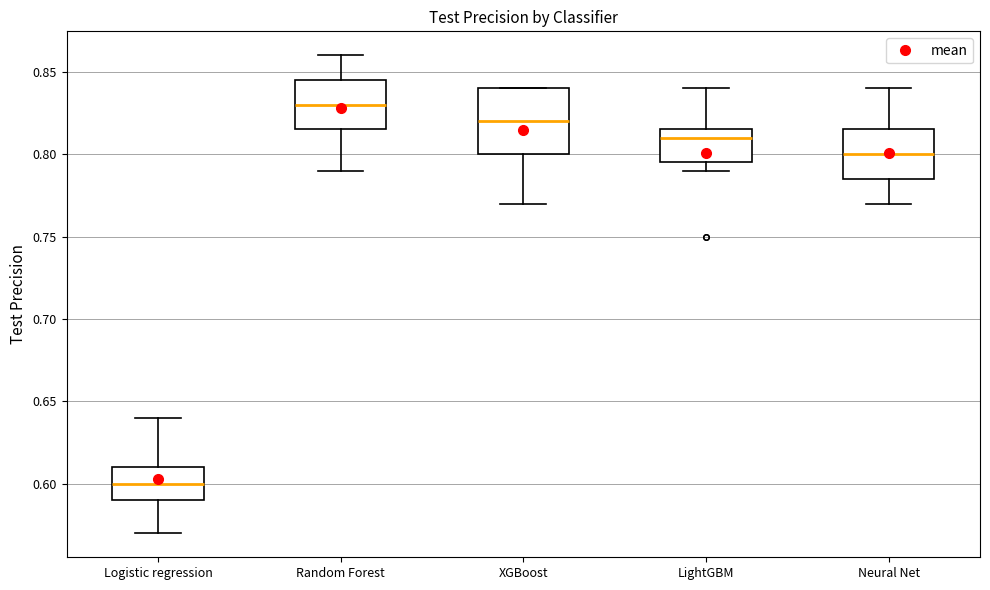

Where does the median line of the box for Random Forest sit on the y-axis? The values are not printed on the chart, so give them approximately, as read against the axis.

0.830